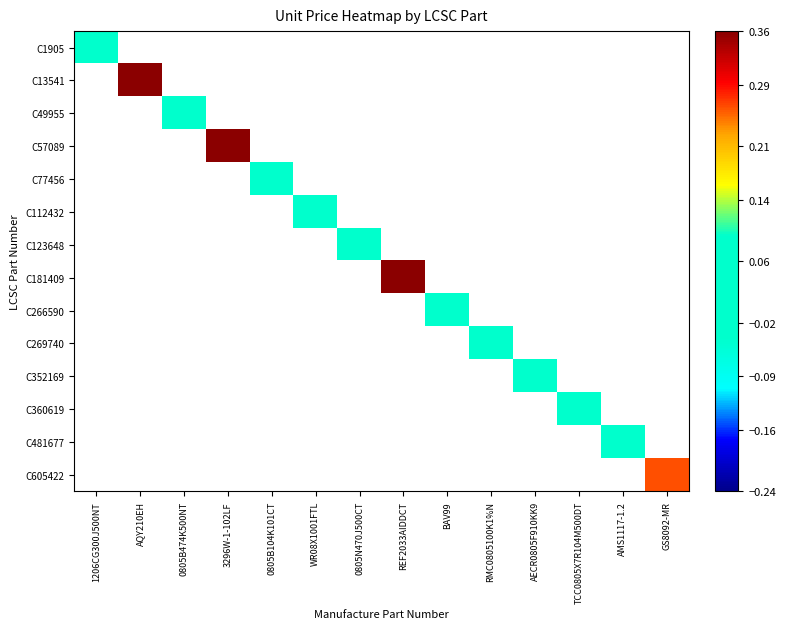

At which category does the chart reach its peak across all series?

REF2033AIDDCT